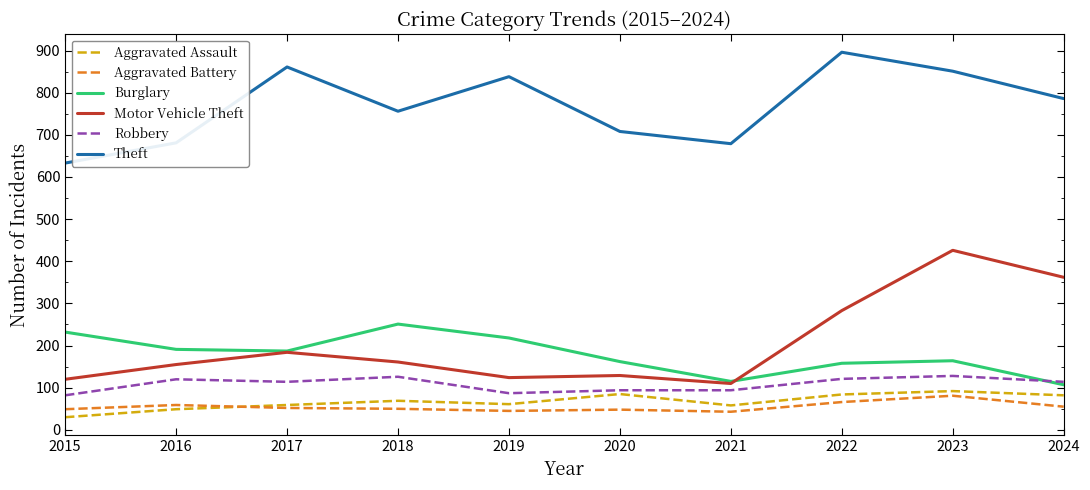

In Aggravated Battery, how many points are higher than both neighbors (excluding endpoints)?

3